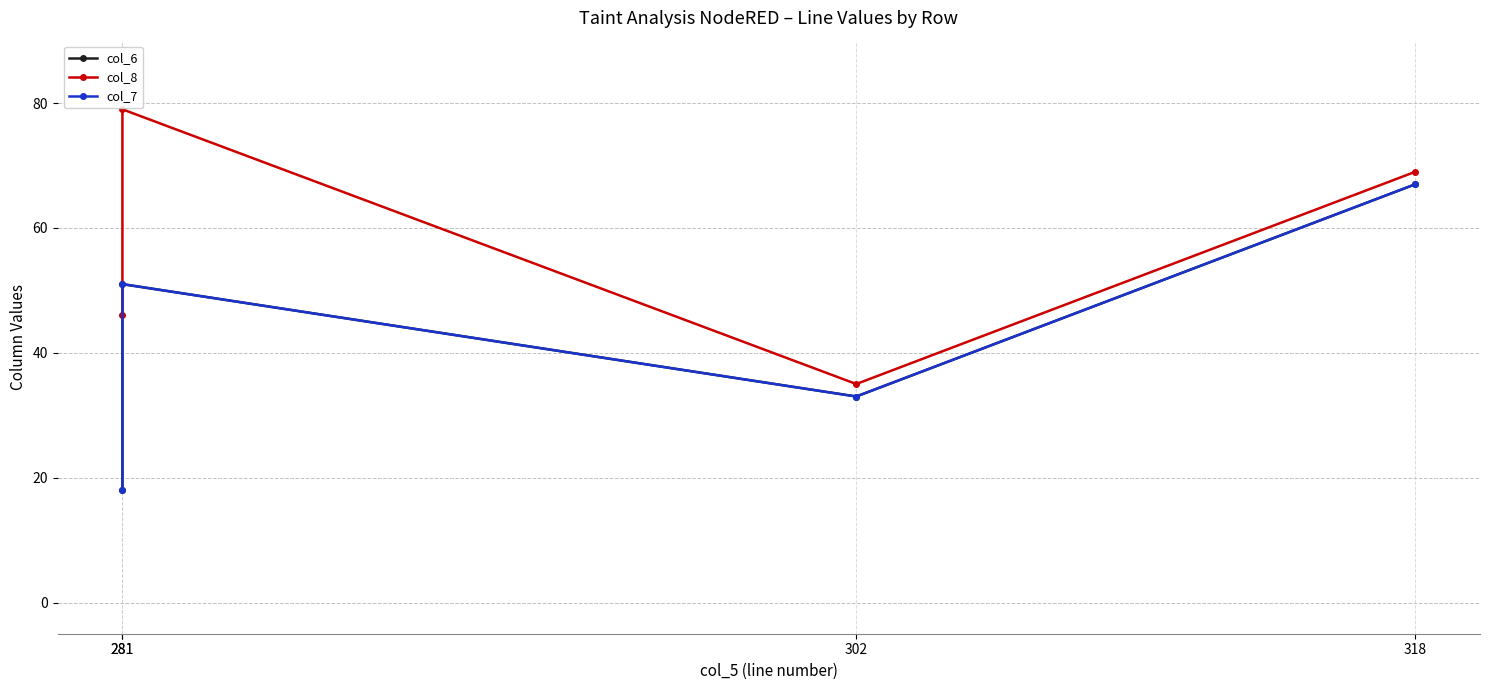

At how many categories does at least one series exceed 37?

3